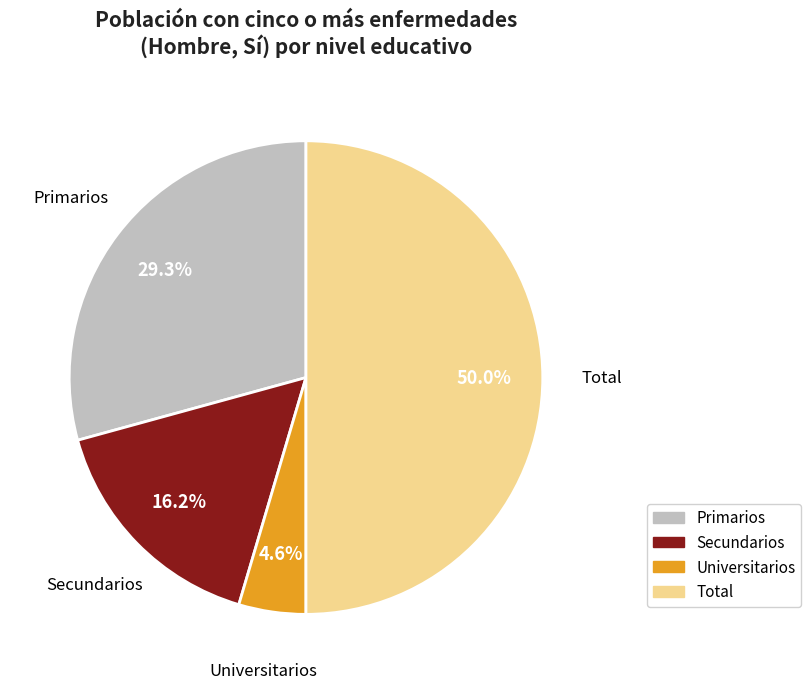

What is the smallest slice in the pie chart?

Universitarios